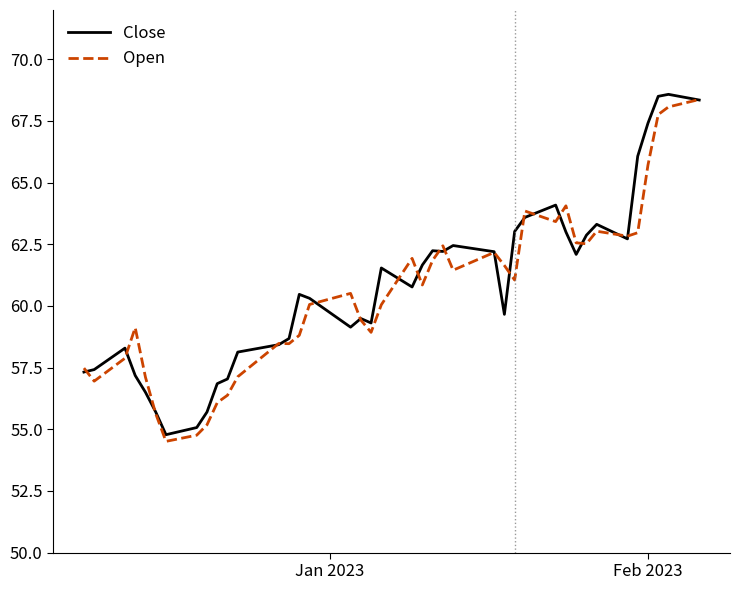

What is the maximum value shown in the chart?

68.6